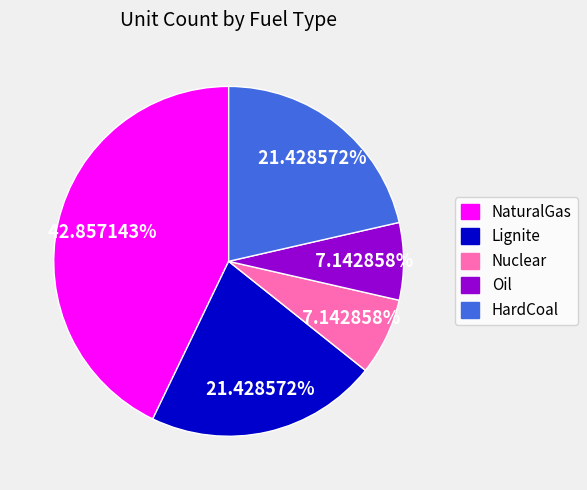

Combined, do Lignite and Oil account for over 50%?

No